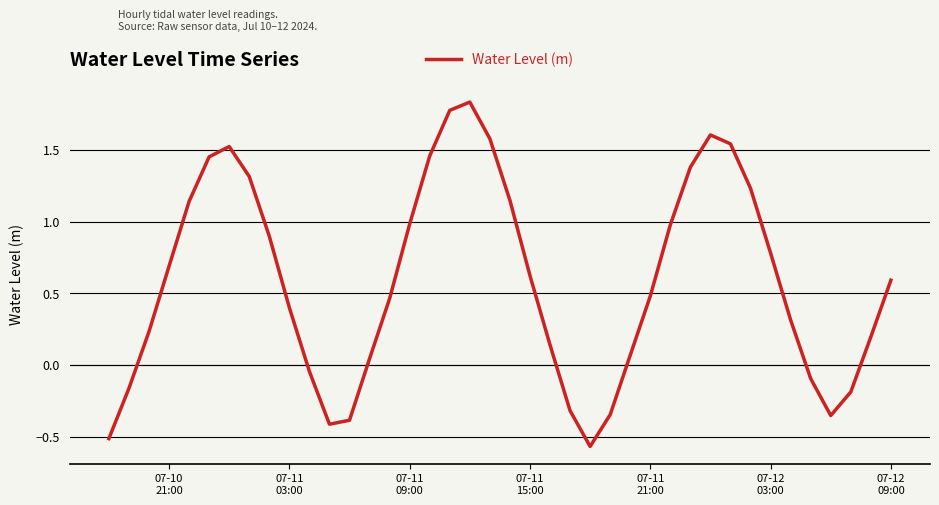

Is this an area chart (filled region under the line)?

No